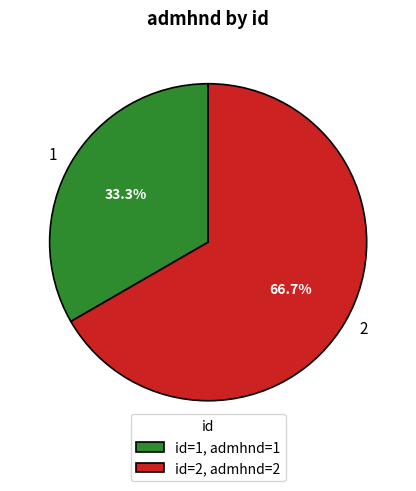

What is the ratio of the value at 2 to the value at 1?

2.0